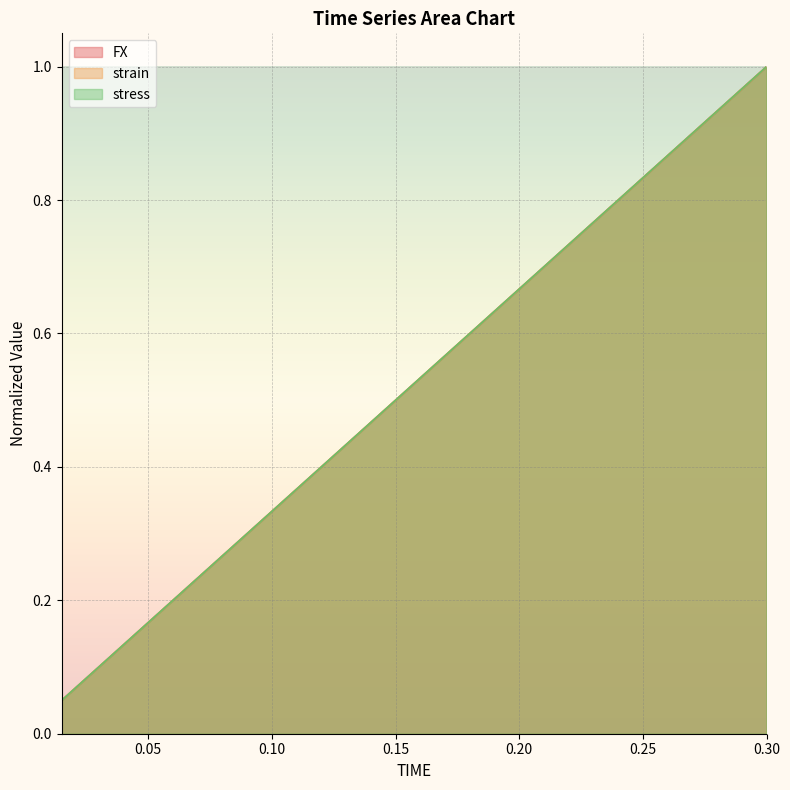

Where do stress and FX first cross each other?

0.03 and 0.045